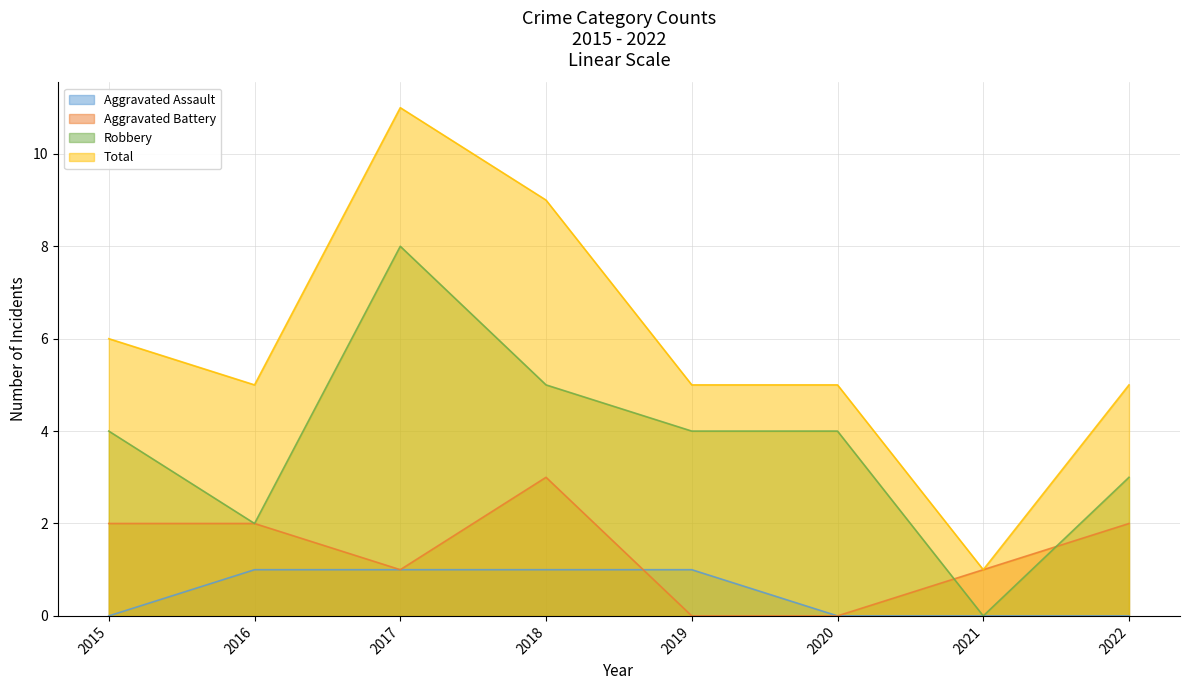

Rank the series by their maximum value, from lowest to highest.

Aggravated Assault, Aggravated Battery, Robbery, Total